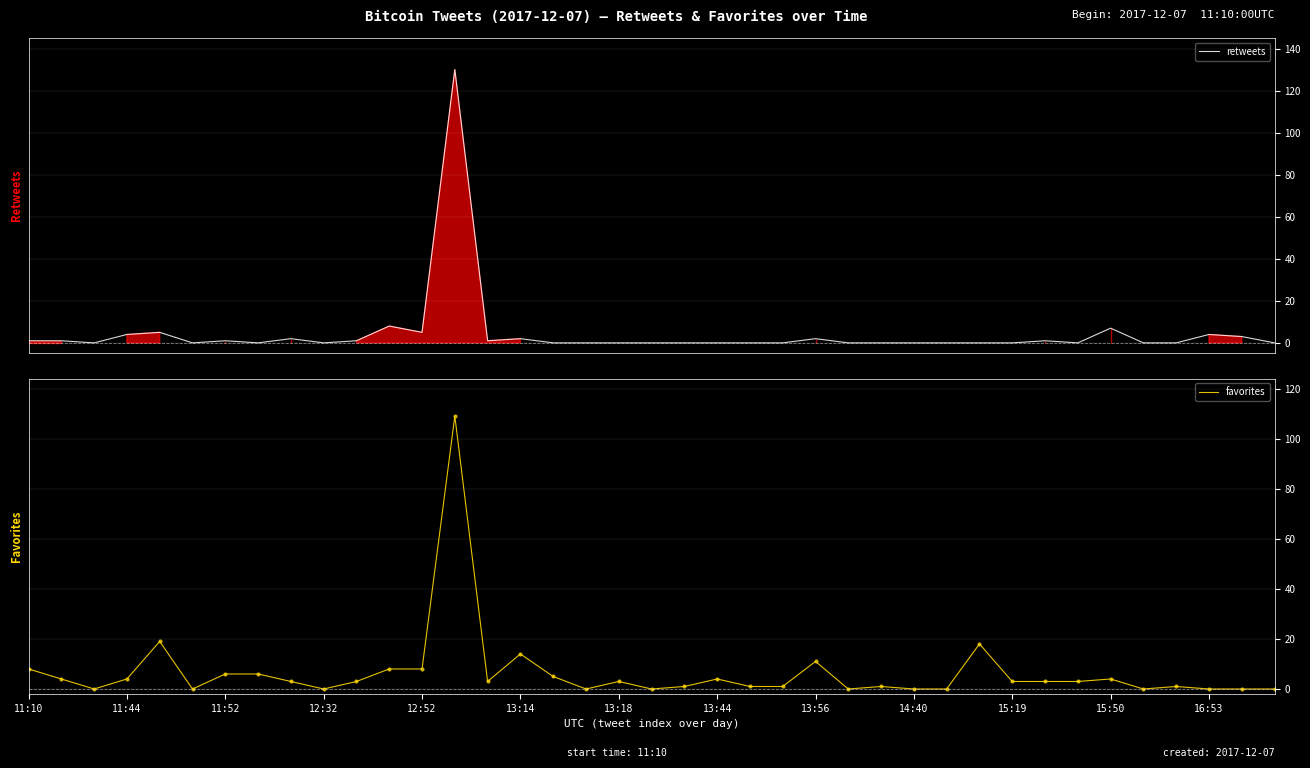

Which series contains the highest Y value?

retweets